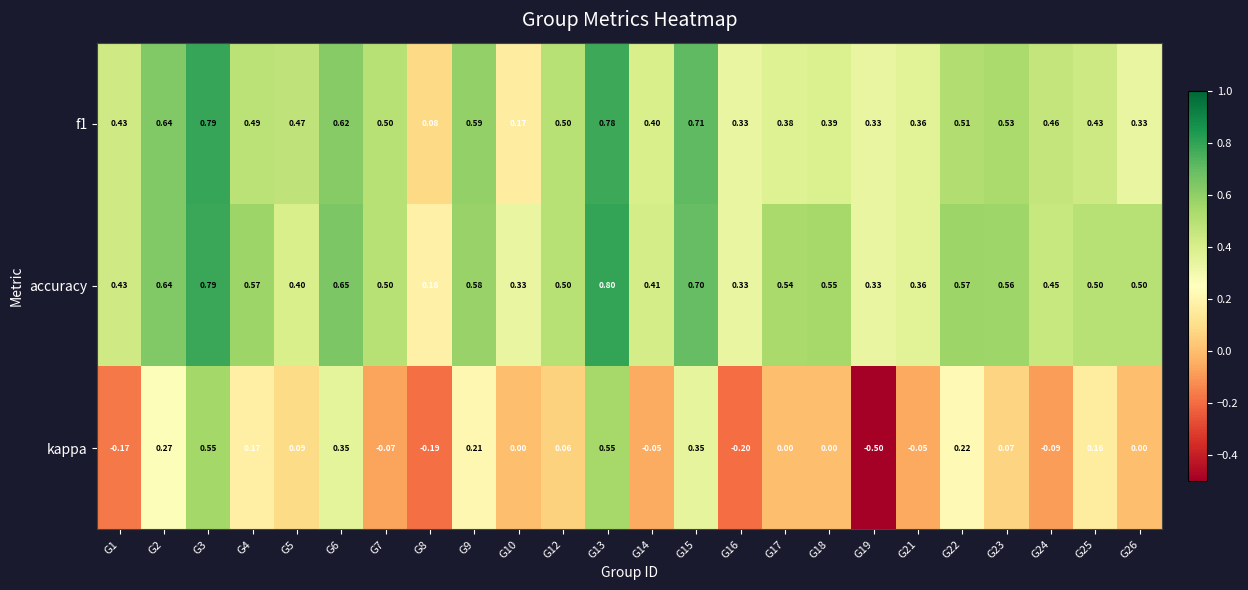

Which label corresponds to the smallest value in the chart?

G19